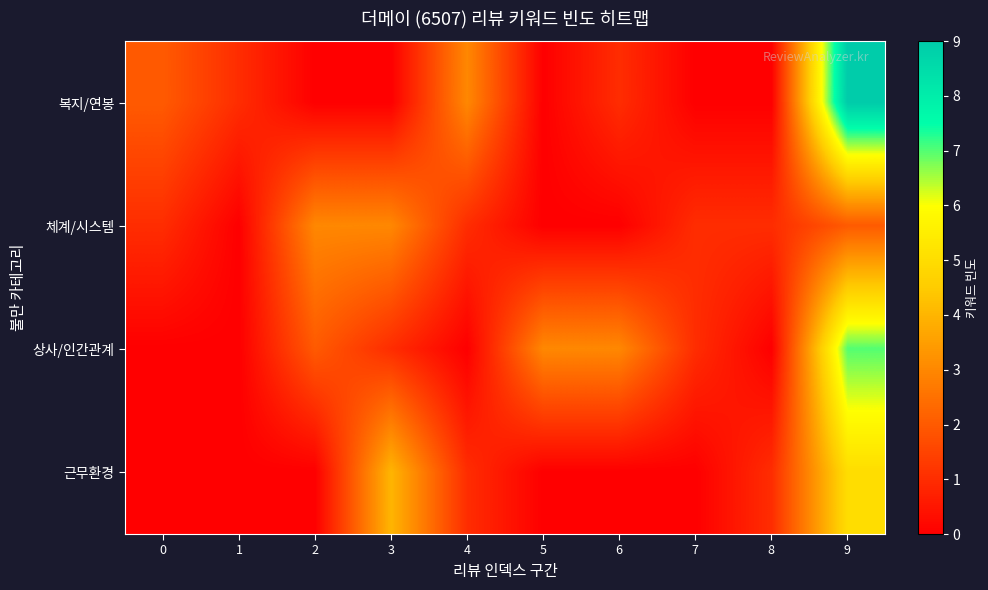

Reading right to left, list all the values displayed in this chart.

복지/연봉: 9=9	8=0	7=0	6=1	5=0	4=3	3=0	2=0	1=1	0=2
체계/시스템: 9=2	8=1	7=1	6=0	5=0	4=1	3=3	2=3	1=0	0=1
상사/인간관계: 9=7	8=0	7=1	6=3	5=3	4=0	3=1	2=2	1=0	0=0
근무환경: 9=5	8=1	7=0	6=0	5=0	4=1	3=4	2=0	1=0	0=0